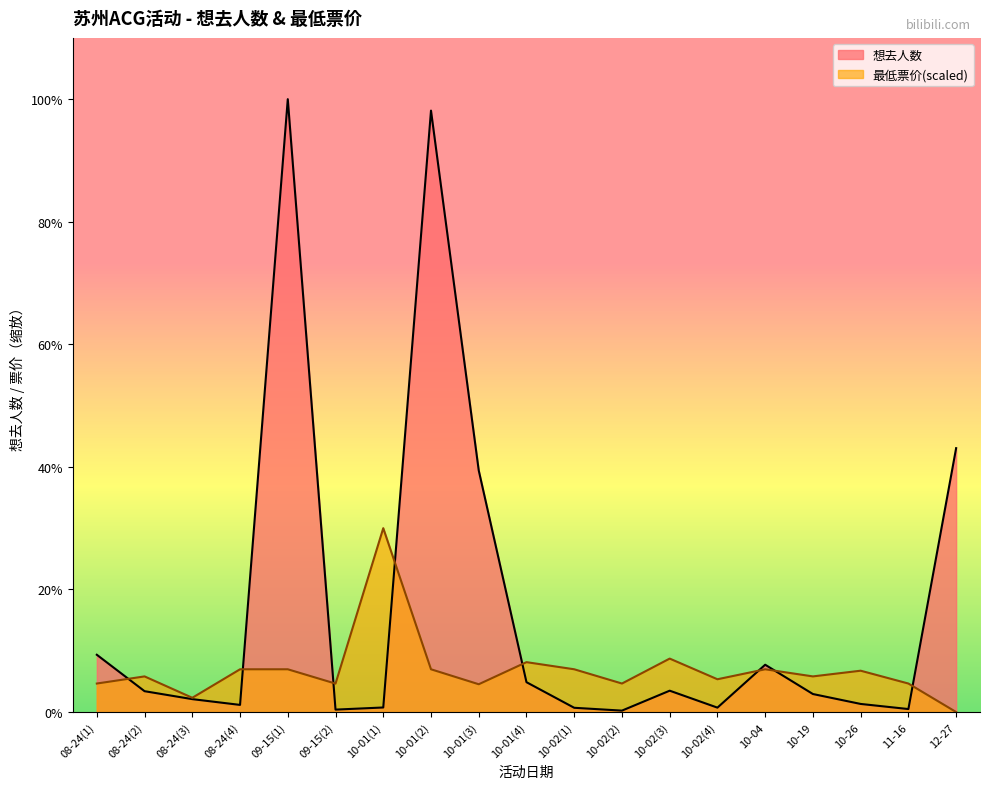

What is the spread (max minus min) of values at 08-24(4)?

704.2